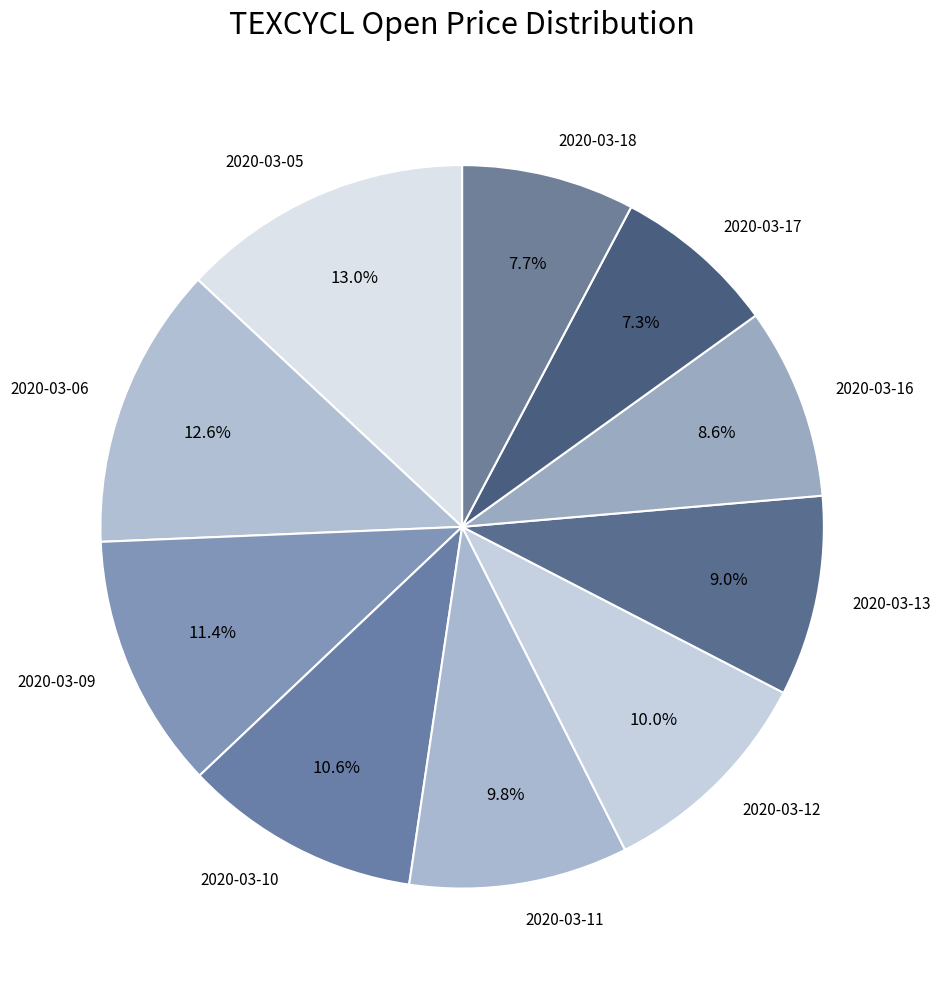

To the nearest percent, what percentage of the pie is 2020-03-06?

13%